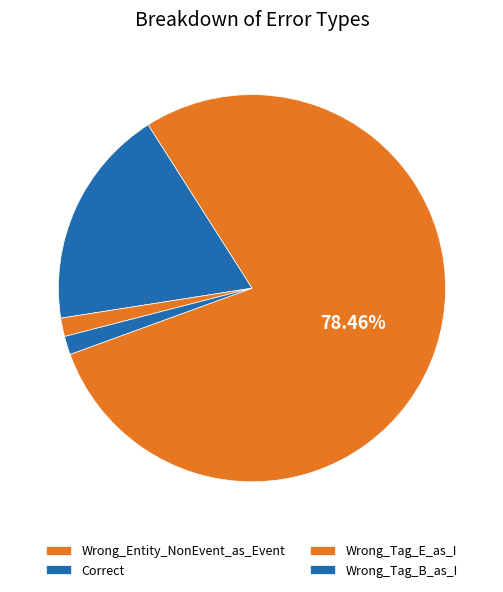

What percentage do Wrong_Tag_E_as_I and Correct together represent?

20.0%